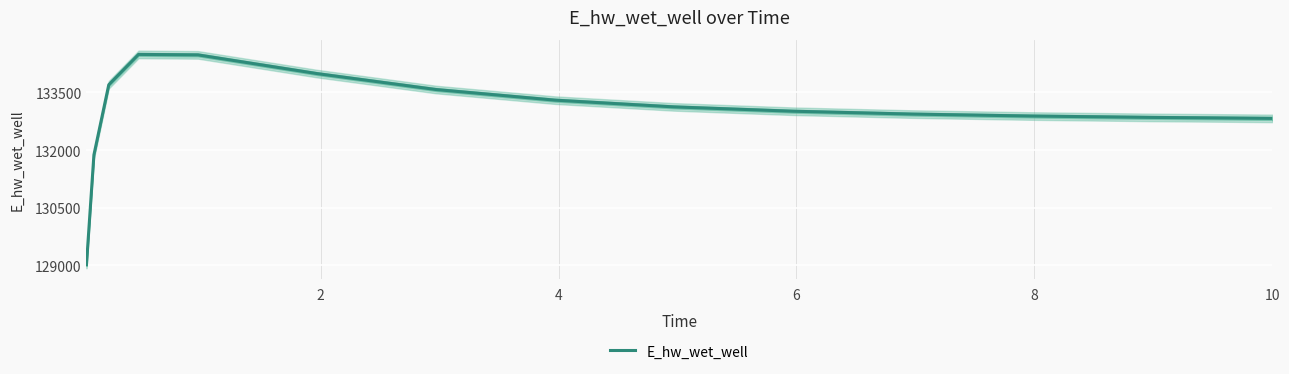

What is the minimum value for E_hw_wet_well?

129019.3